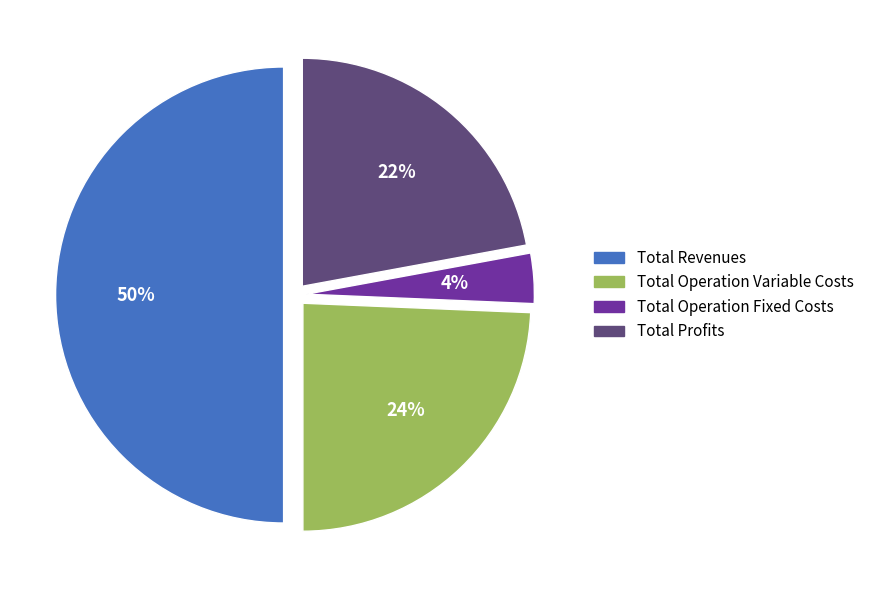

Is Total Operation Variable Costs the majority of the pie?

No